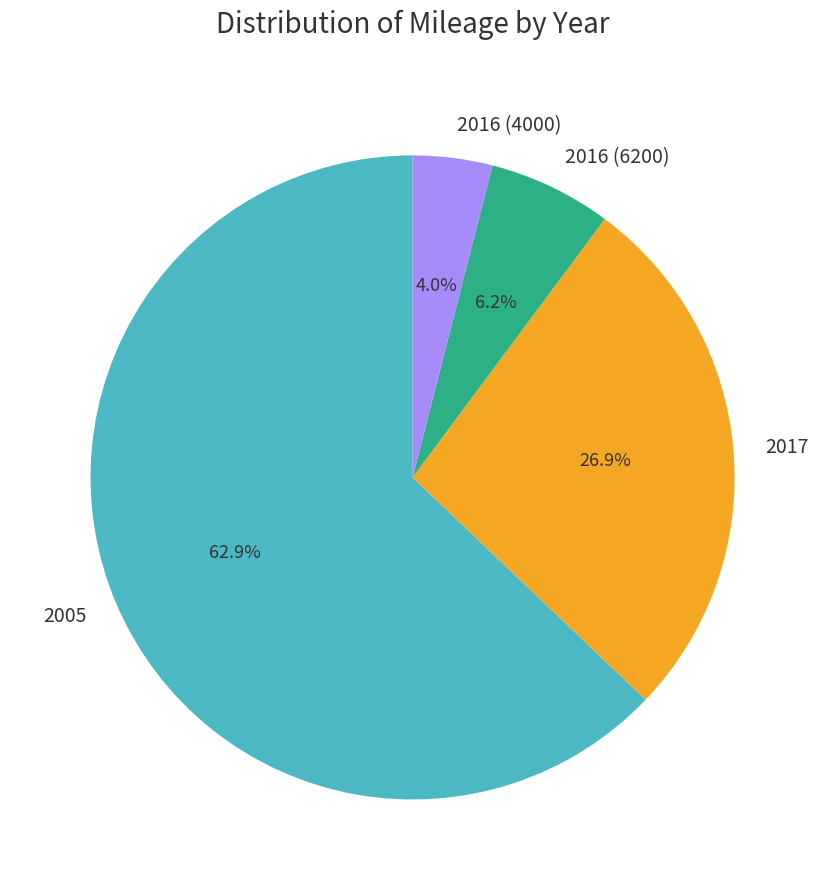

To the nearest percent, what is the difference between the largest and smallest slice percentages?

59%